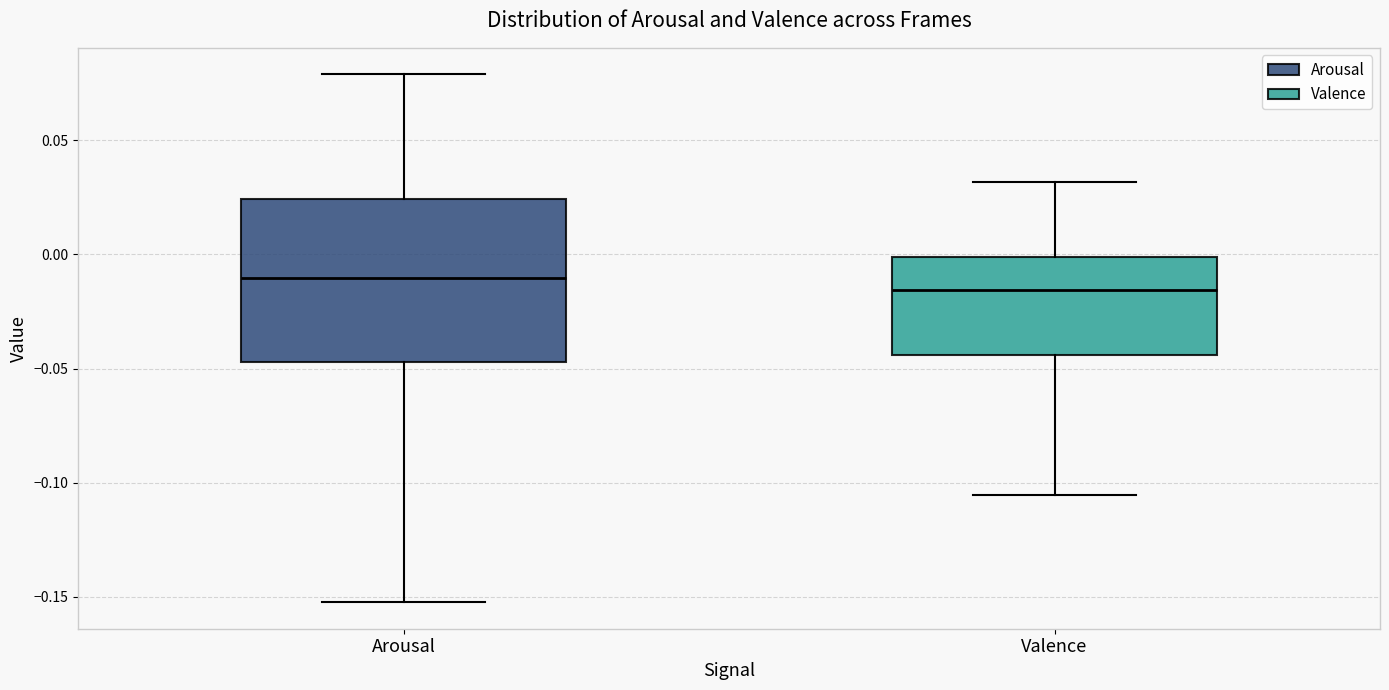

Which box has the highest median line?

Arousal